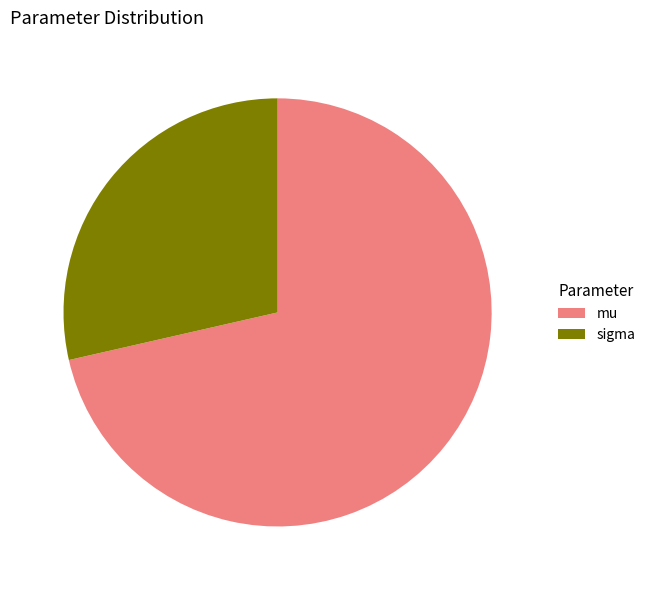

What is the largest slice in the pie chart?

mu